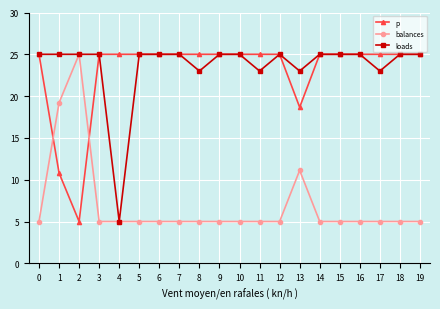

What is the spread (max minus min) of values at 9?

20.0